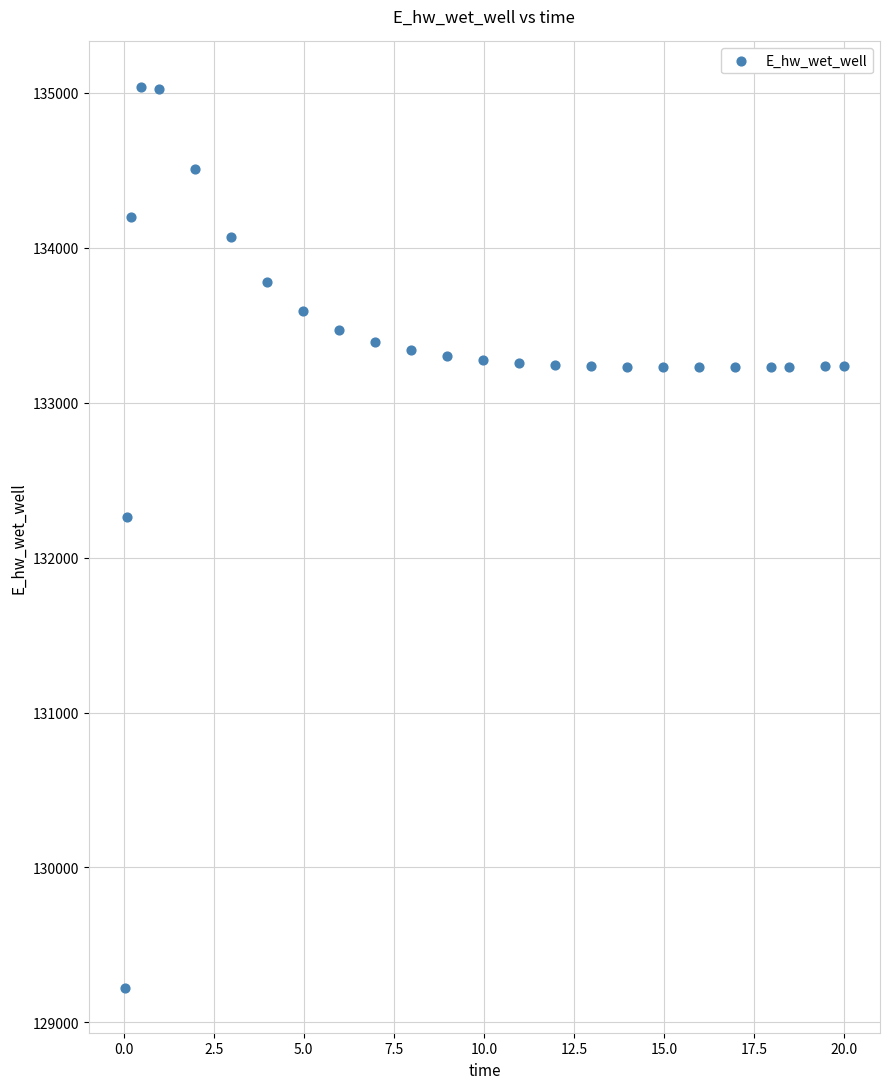

What is the range of Y values (max minus min)?

5817.3